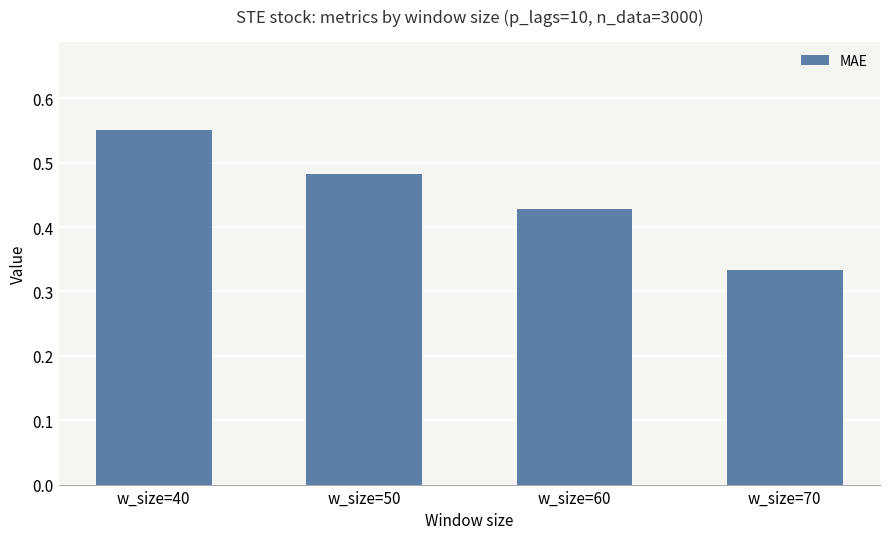

At which label is the value closest to 0?

w_size=70